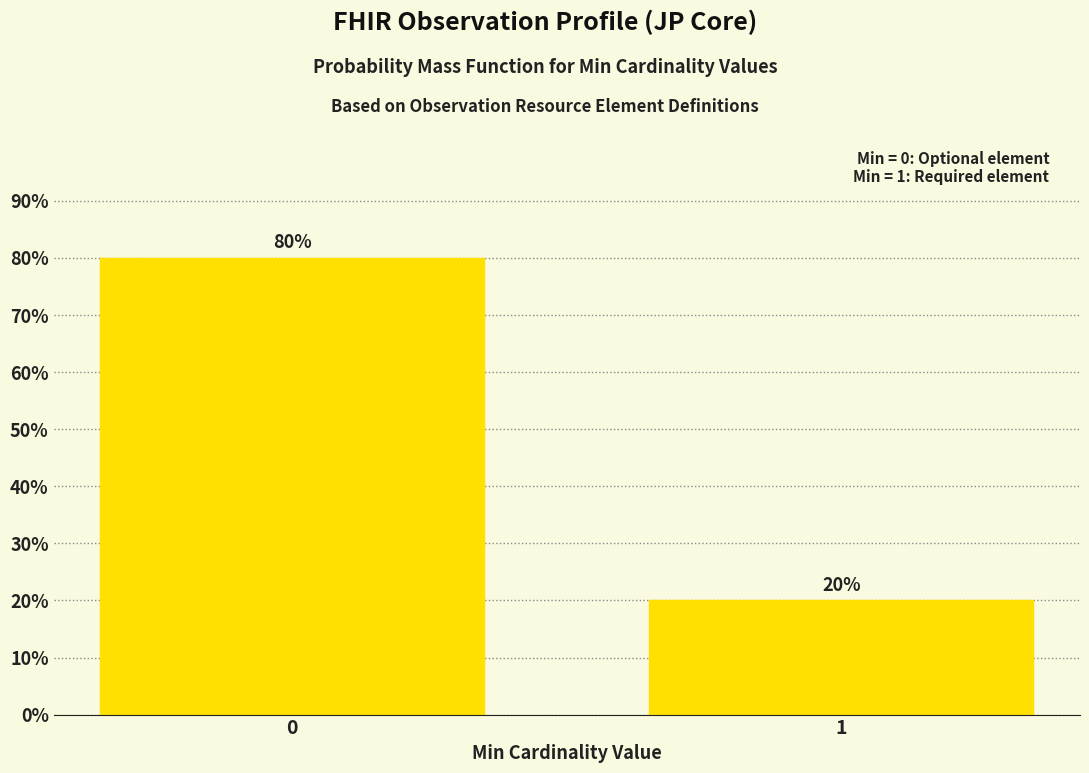

Rank the categories by value from lowest to highest.

1, 0